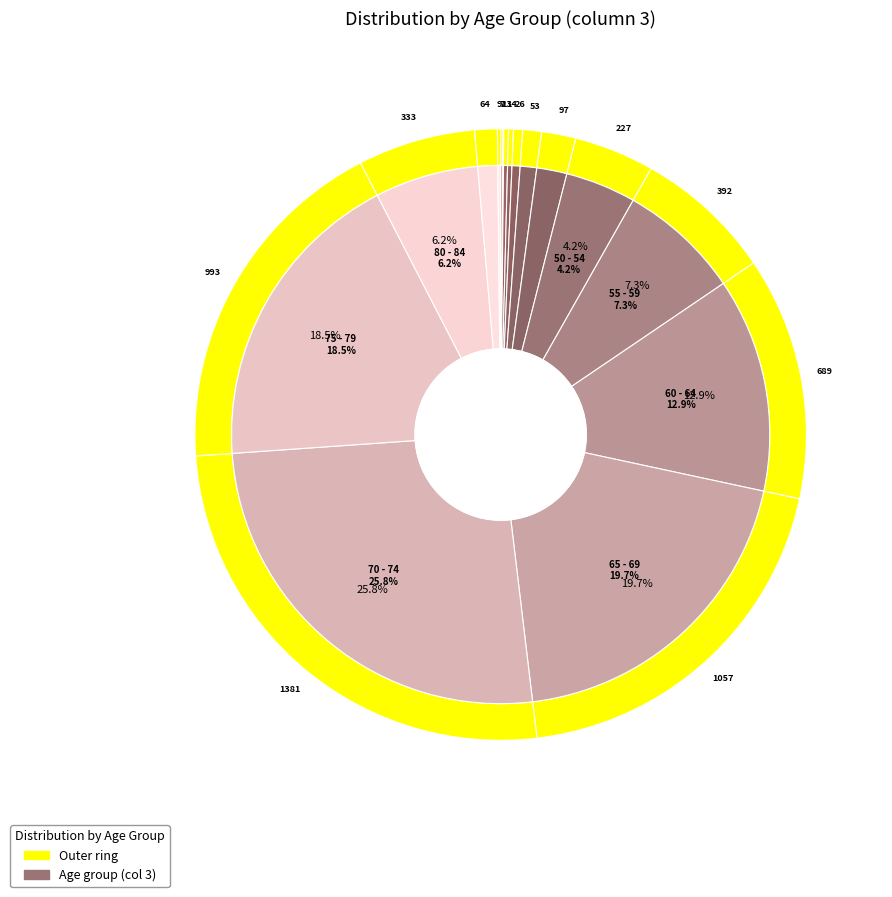

Is the sum of <20 and 25 - 29 greater than half?

No